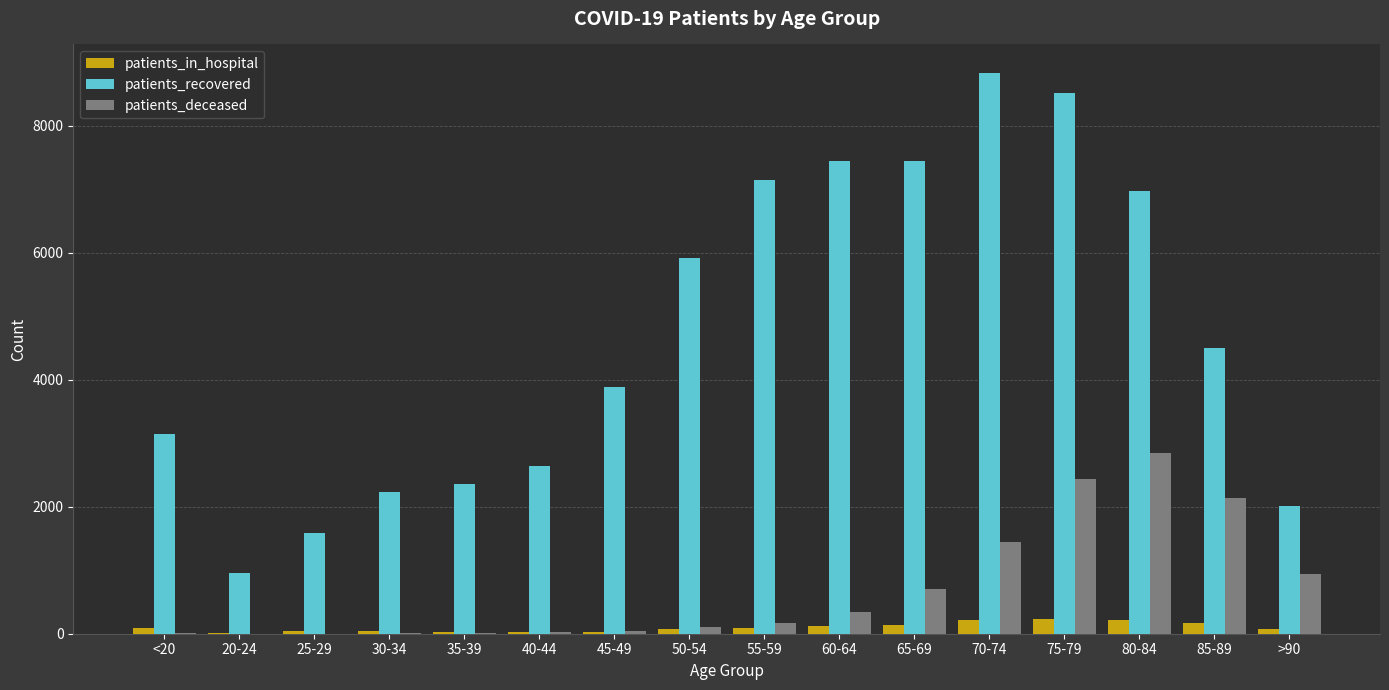

Which series changed the most between 30-34 and 45-49?

patients_recovered